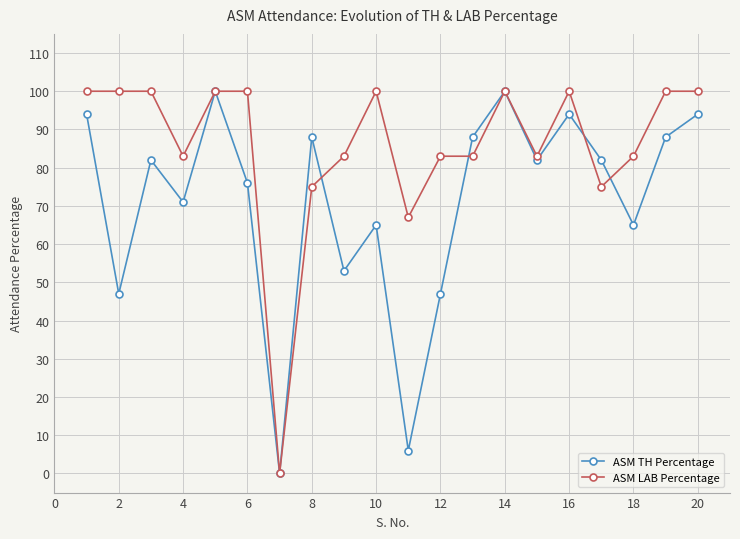

Which series has the largest total across all categories?

ASM LAB Percentage